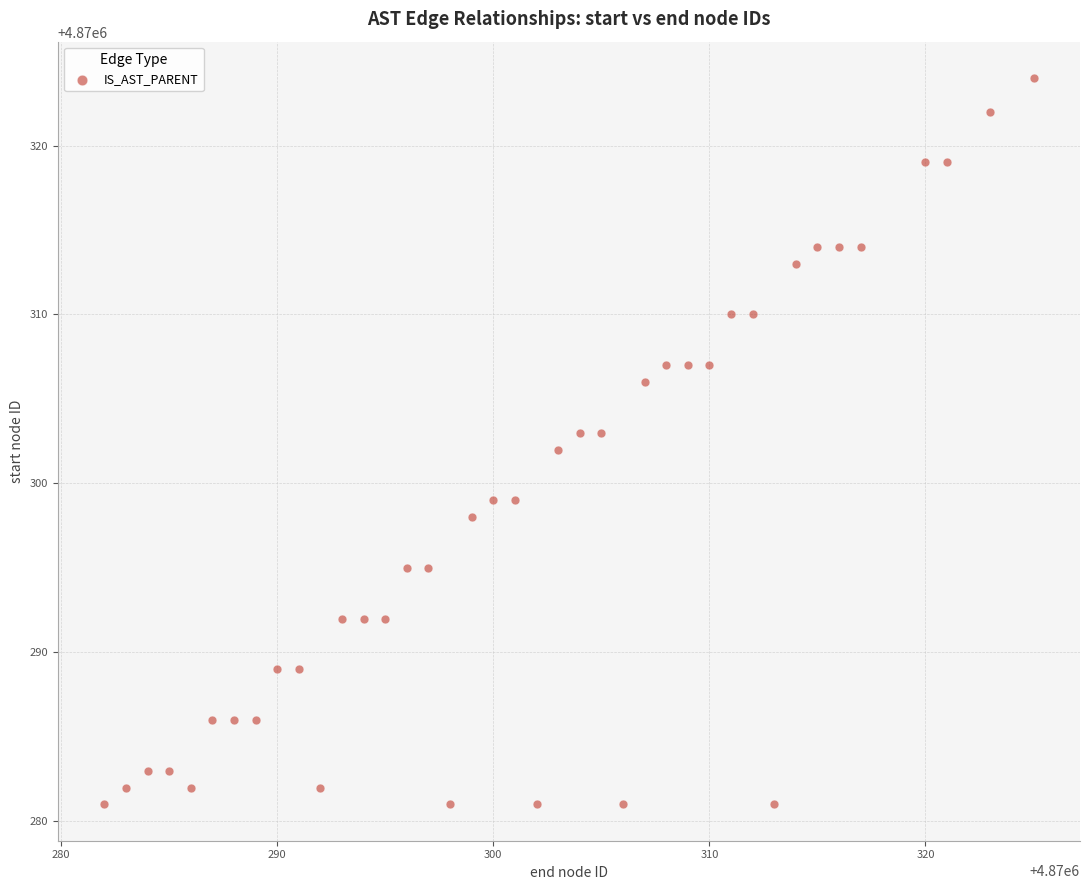

What is the range of Y values (max minus min)?

43